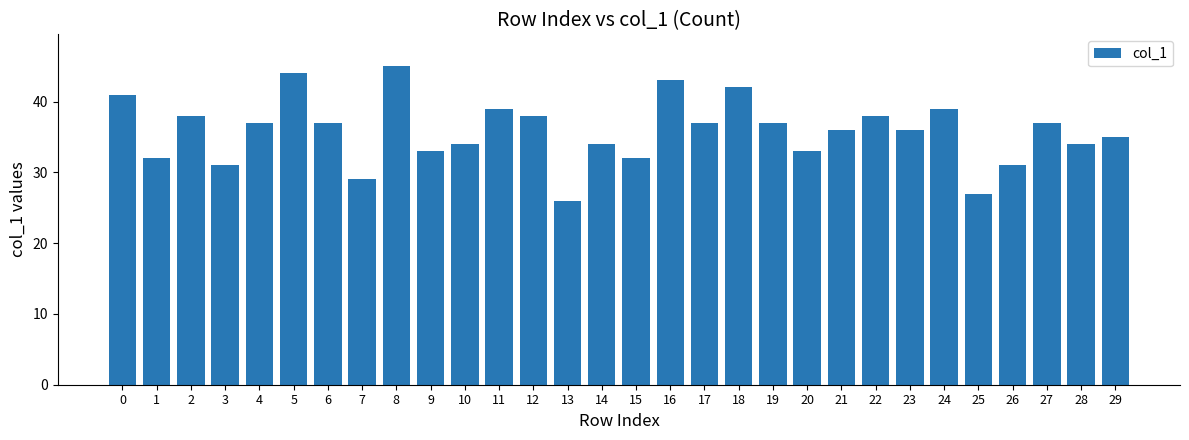

What is the minimum value shown in the chart?

26